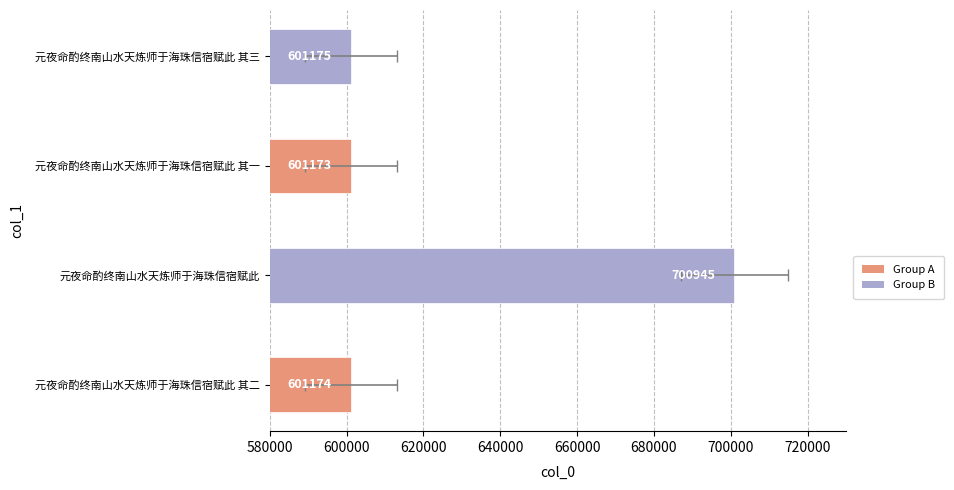

Between 620000 and 600000, which is larger?

600000